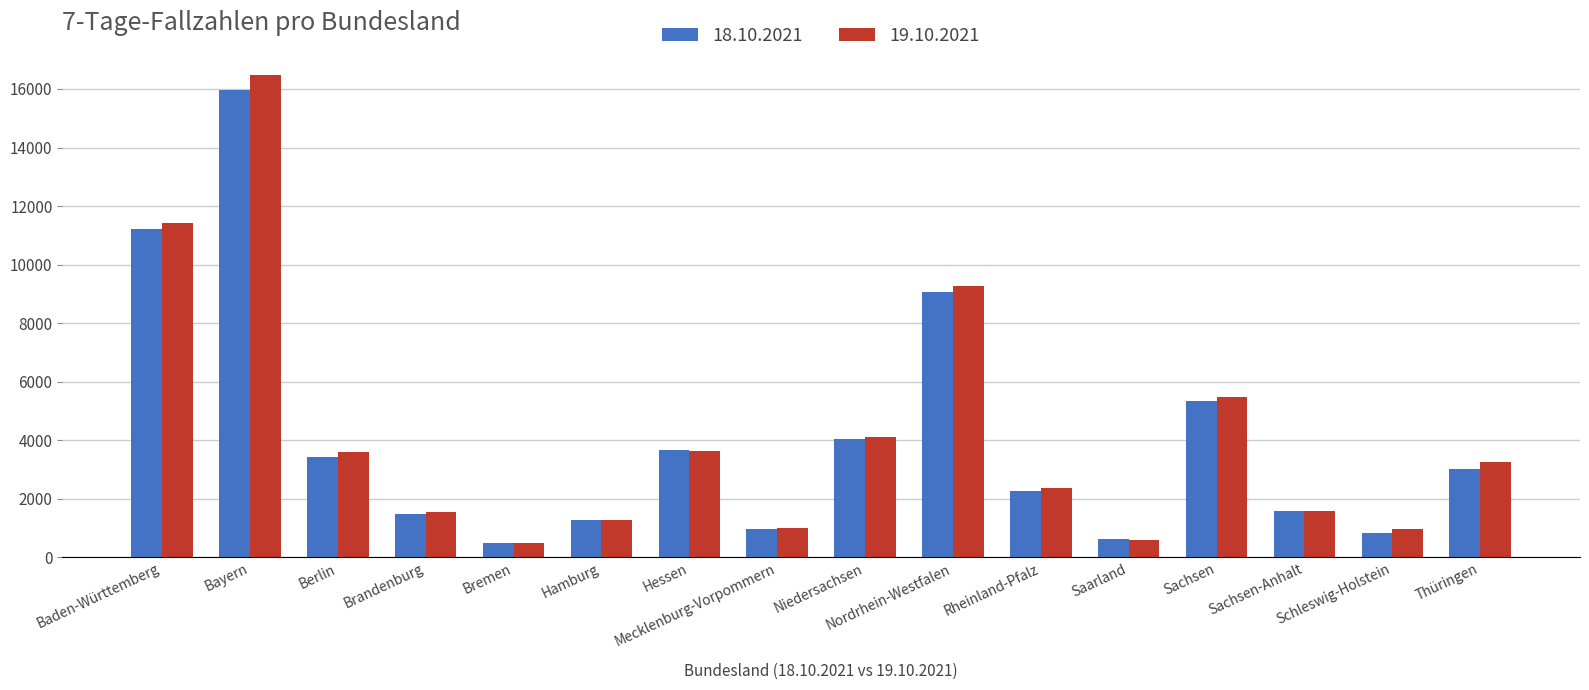

Which series has the widest spread of values?

19.10.2021